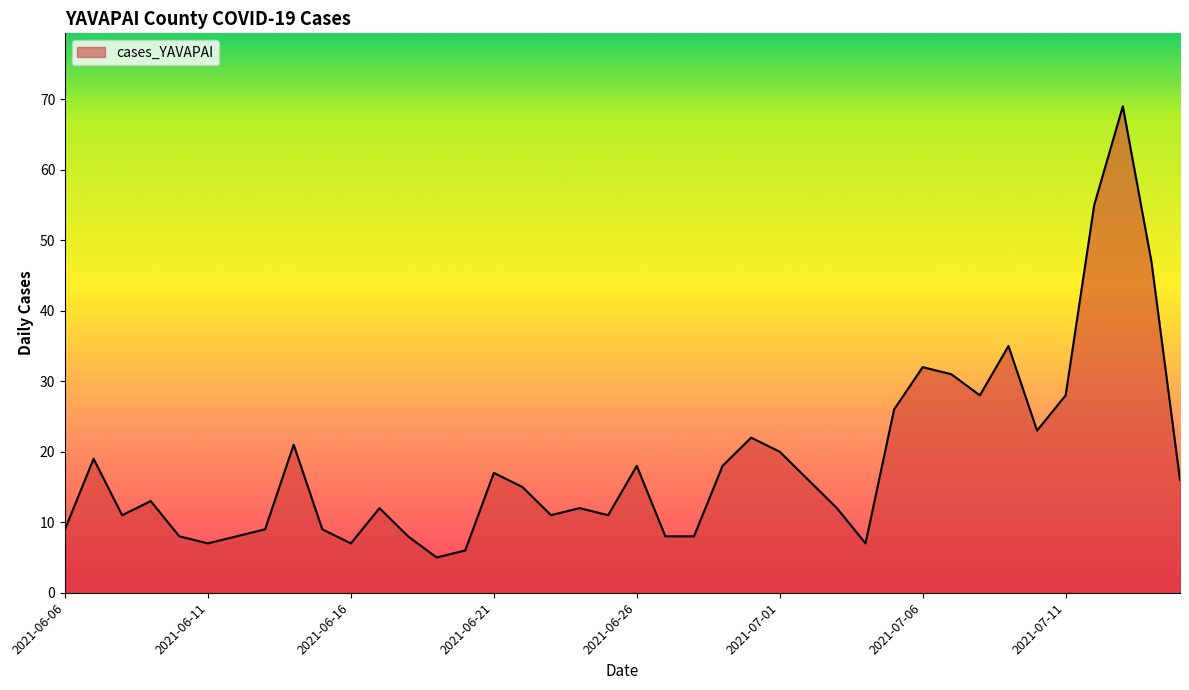

True or false: there are more than 1 points higher than both neighbors.

True